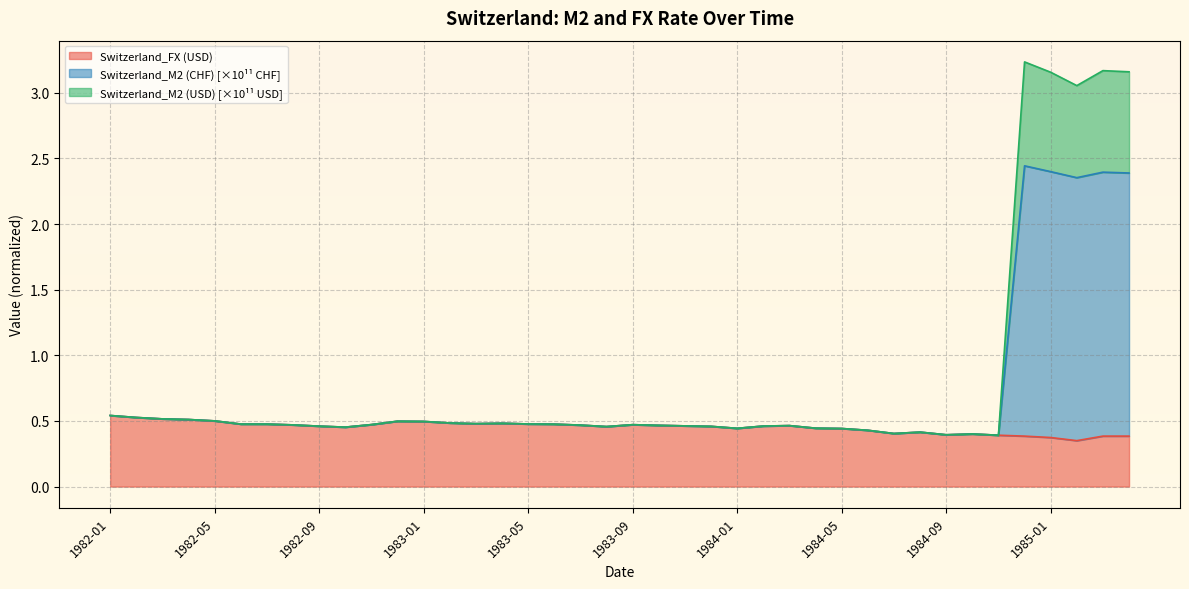

True or false: Switzerland_M2 (USD) has more than 2 points higher than both neighbors.

True